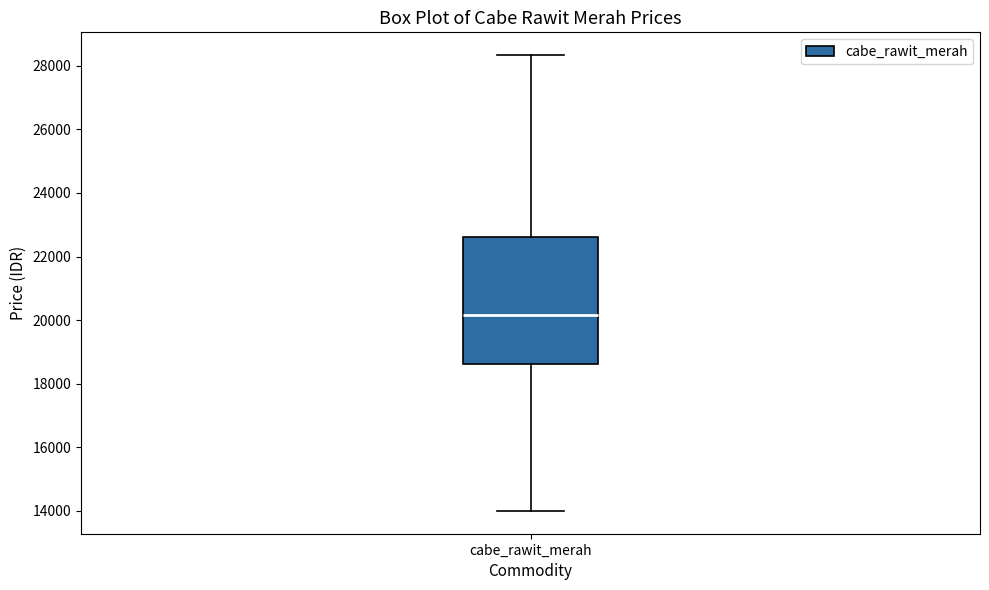

Read this box plot against the y-axis: the position of the median line, the range covered by the box, and the ends of both whiskers. The values are not printed on the chart, so give them approximately, as read against the axis.

median 20200, box 18600 to 22600, whiskers 14000 to 28400